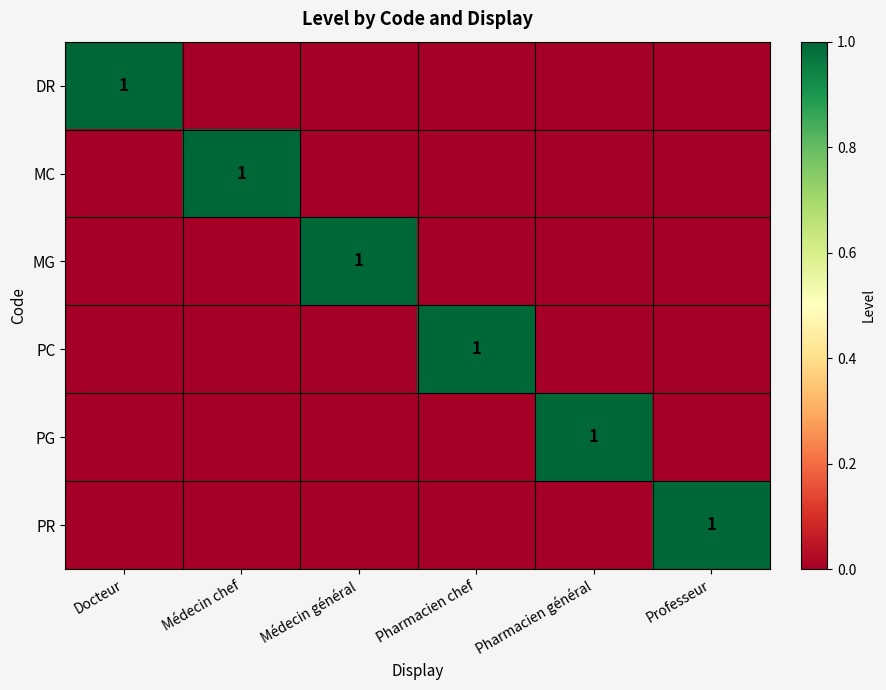

True or false: PR has a value of 2 at Professeur.

False